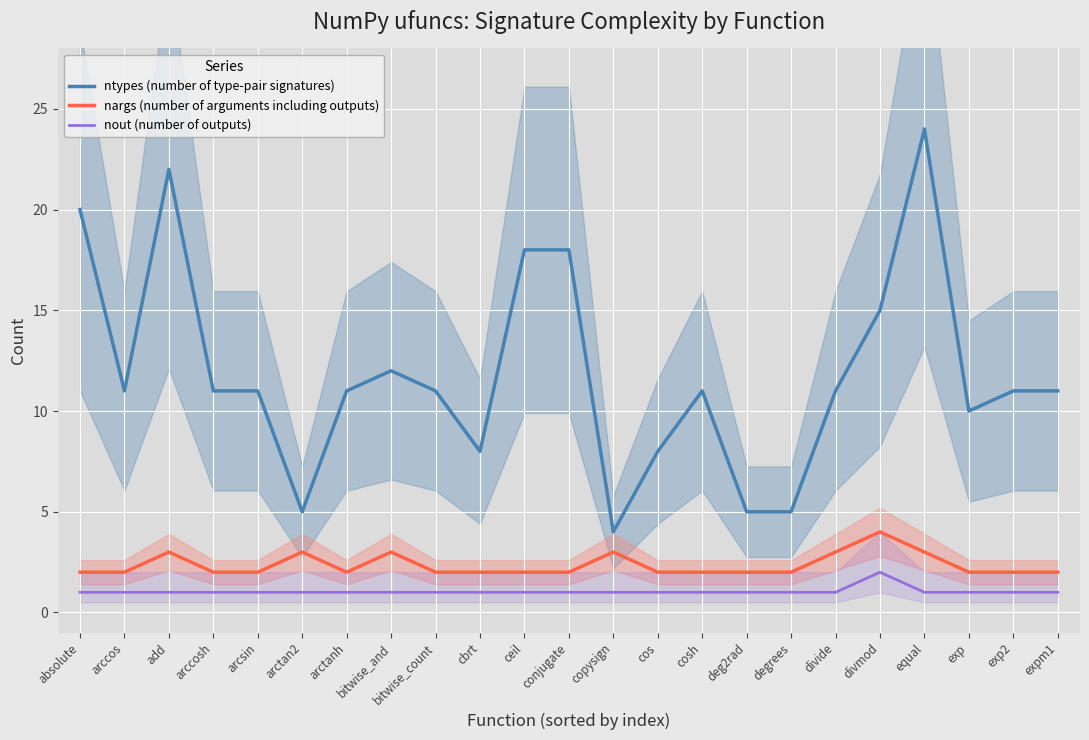

Which category has the lowest value in the nout (number of outputs) series?

absolute